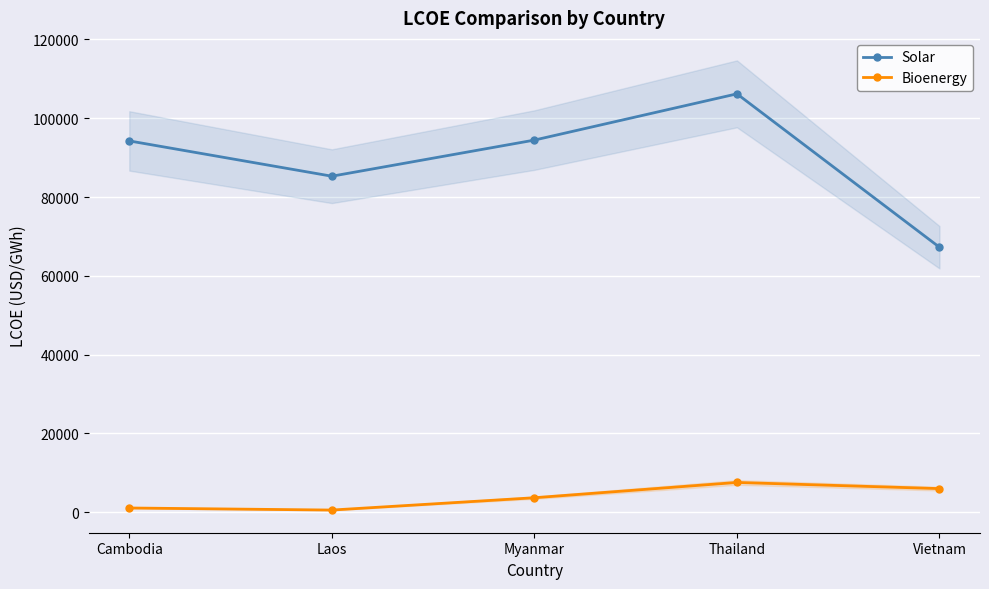

What are all the series names shown in the legend?

Solar, Bioenergy